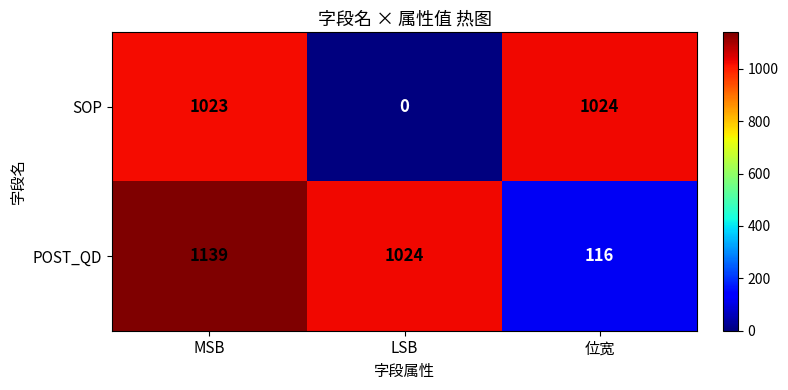

List the series in order of their overall mean, highest first.

POST_QD, SOP